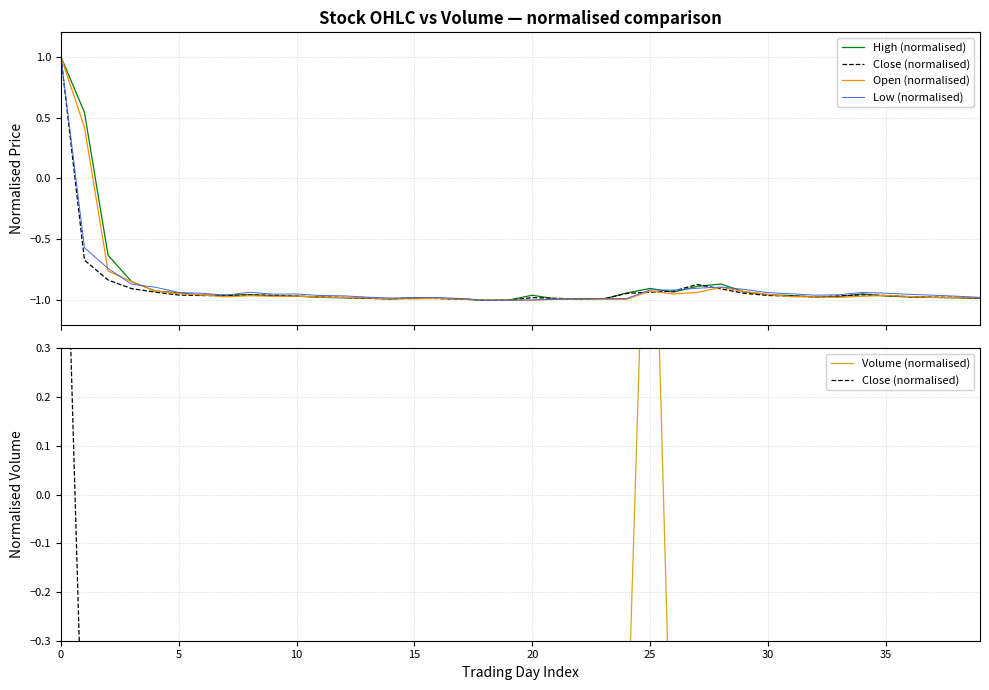

What is the minimum value for Low (normalised)?

-1.0